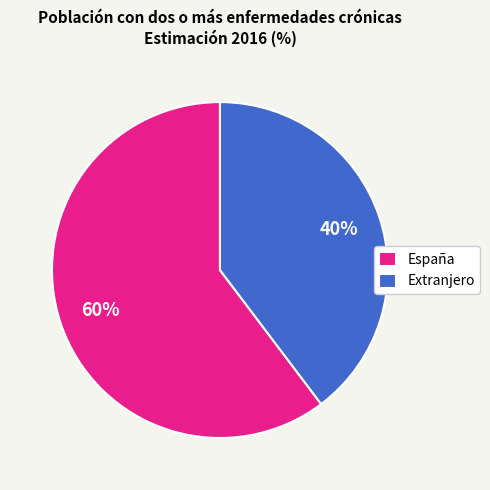

Does any single category account for the majority?

Yes